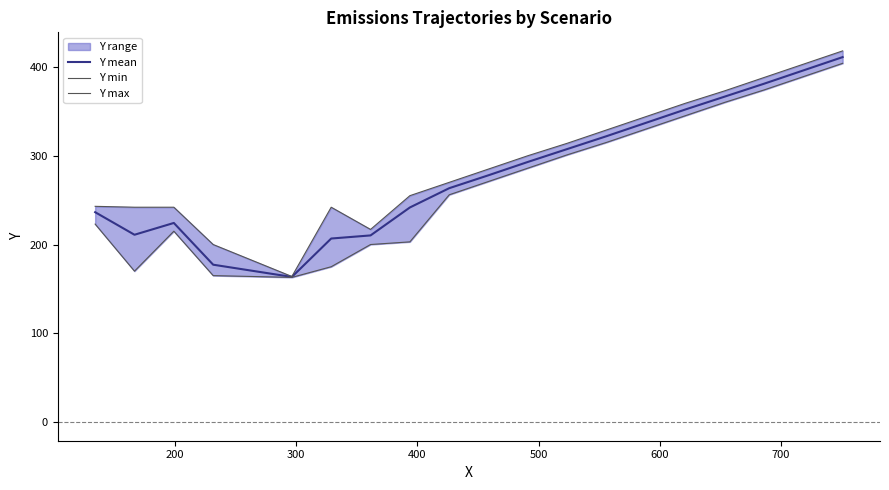

What is the lowest value of the Y mean series?

163.5